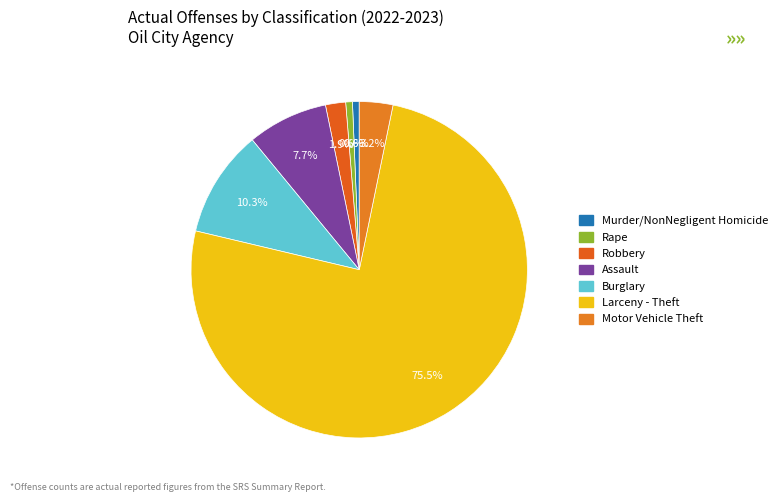

Combined, do Burglary and Murder/NonNegligent Homicide account for over 50%?

No